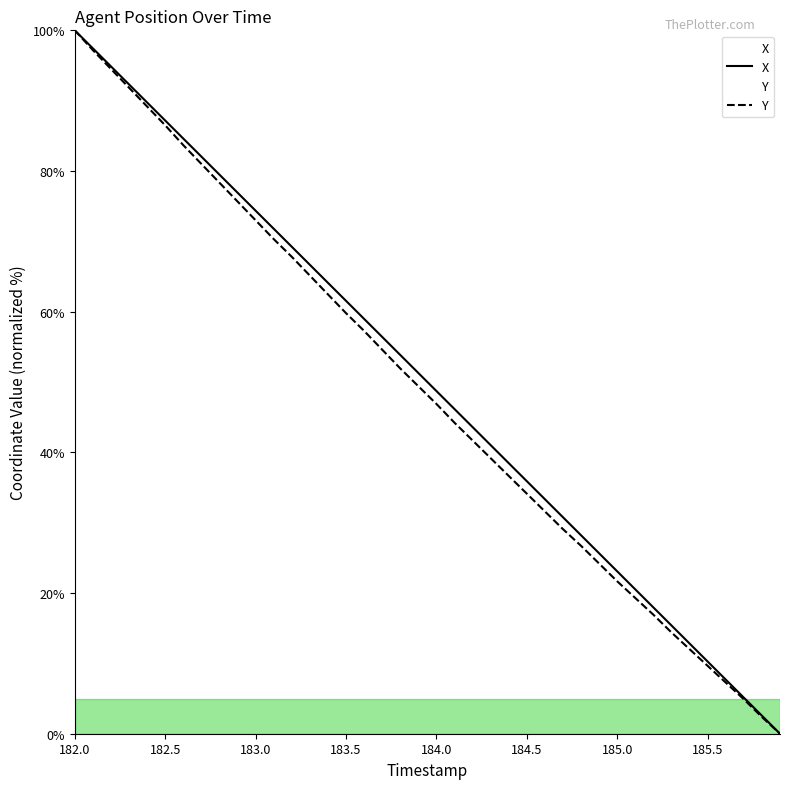

Is it true that X equals 87.2 at 182.5?

True